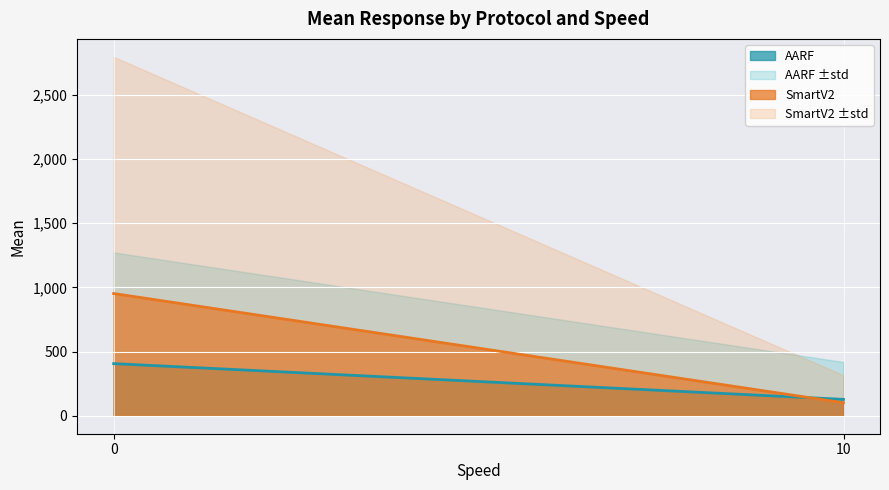

Which series has the widest spread of values?

SmartV2